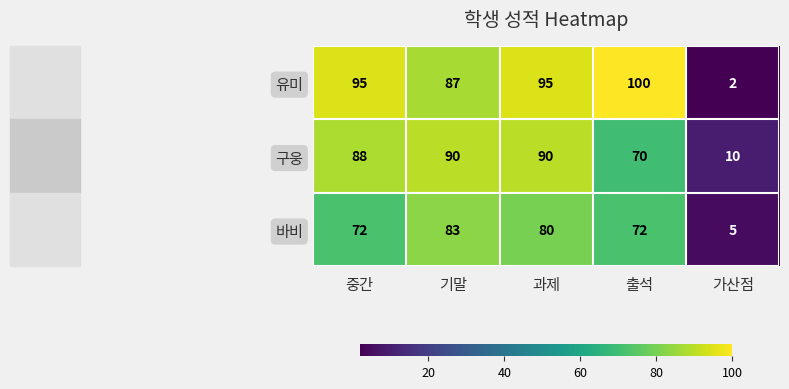

The value of 바비 at 가산점 is 5. True or false?

True